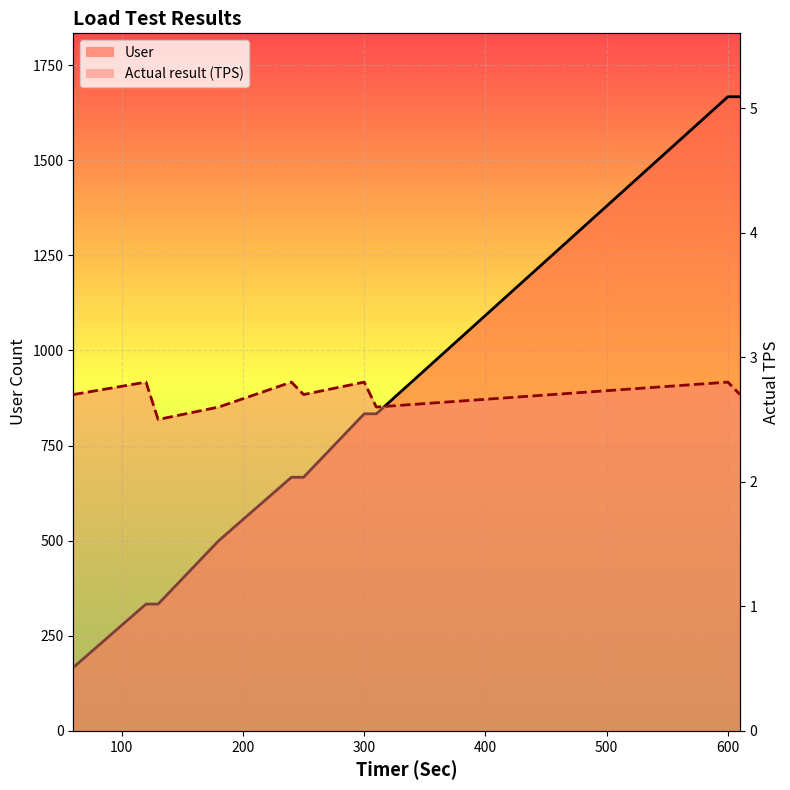

What is the sum of the User values at T-4 and T-8?

1333.3